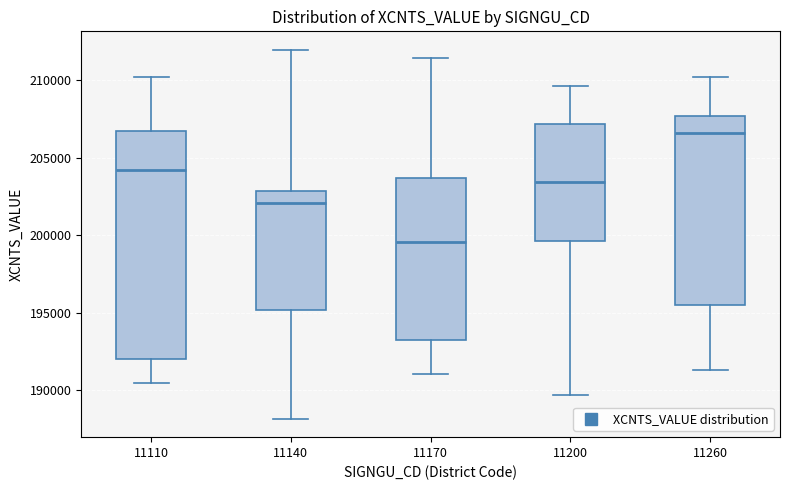

Reading left to right, read every box against the y-axis: the position of its median line, the range the box covers, and the ends of its whiskers. The values are not printed on the chart, so give them approximately, as read against the axis.

11110: median 204000, box 192000 to 207000, whiskers 190500 to 210000
11140: median 202000, box 195000 to 203000, whiskers 188000 to 212000
11170: median 199500, box 193000 to 203500, whiskers 191000 to 211500
11200: median 203500, box 199500 to 207000, whiskers 189500 to 209500
11260: median 206500, box 195500 to 207500, whiskers 191500 to 210000